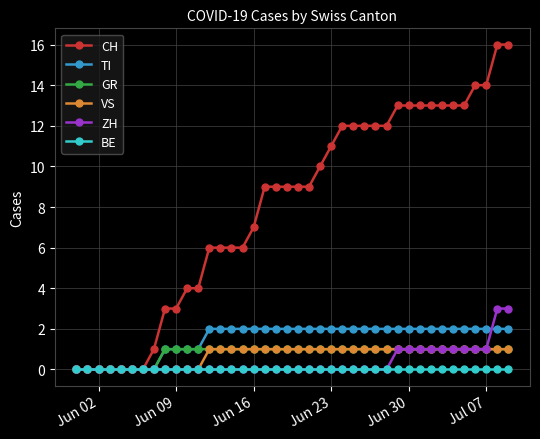

Which series has the widest spread of values?

CH